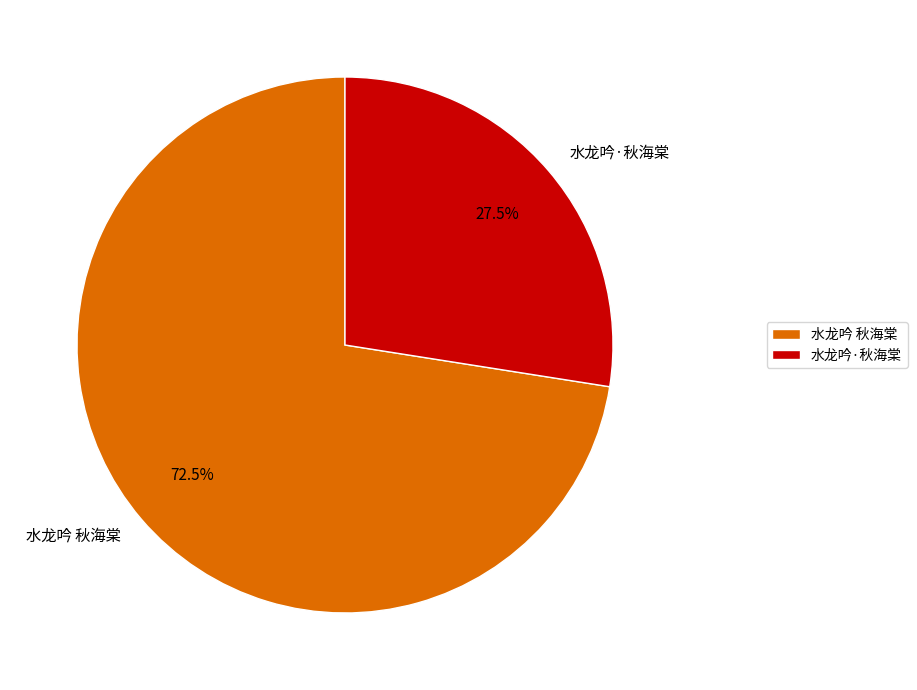

Which category has the biggest portion of the pie?

水龙吟 秋海棠